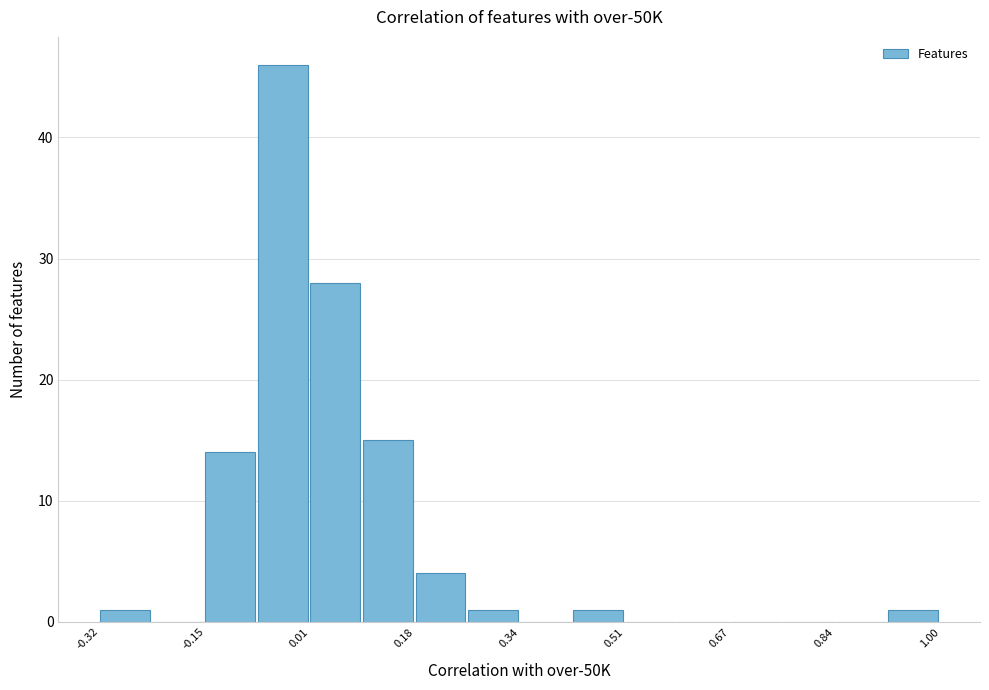

Over which range of the x-axis is the bar tallest?

-0.08 to 0.02